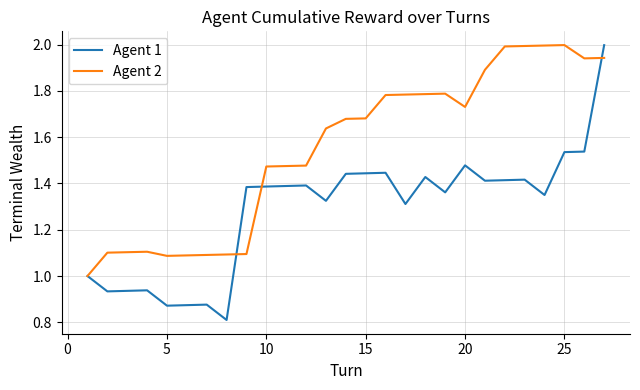

Count the number of data series in this chart.

2